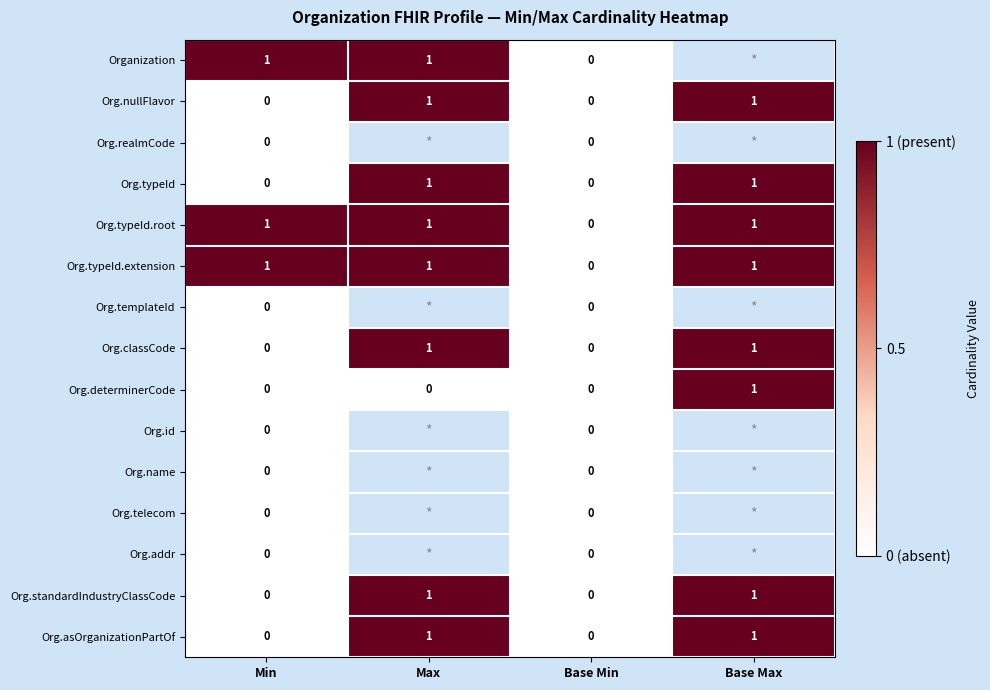

What is the maximum value shown in the chart?

1.0